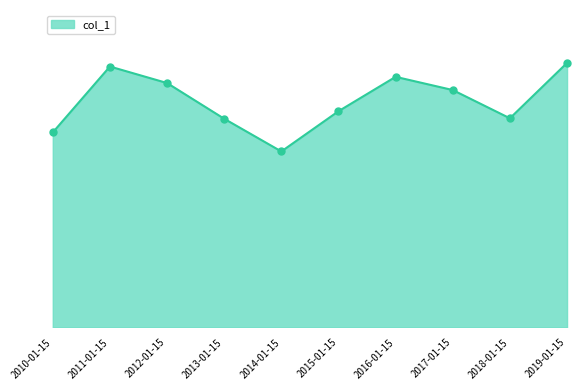

What is the ratio of the value at 2013-01-15 to the value at 2014-01-15?

1.2